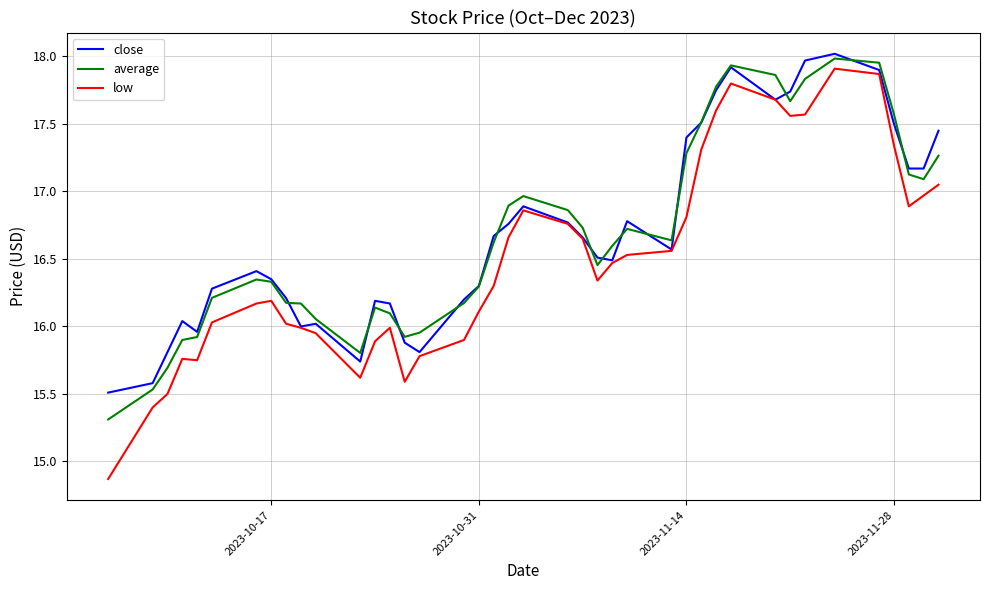

What is the minimum value for low?

14.9